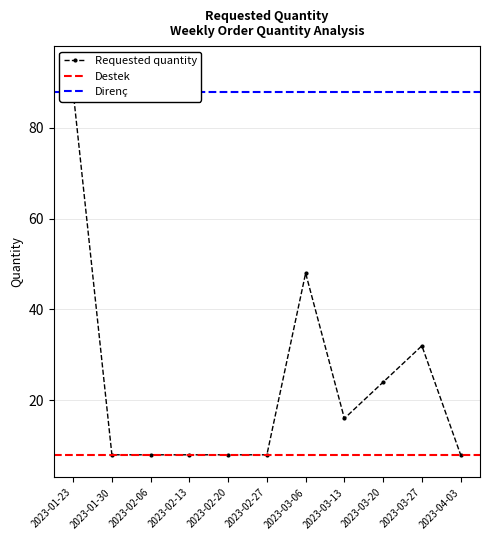

What is the label of the 3rd point from the right?

2023-03-20